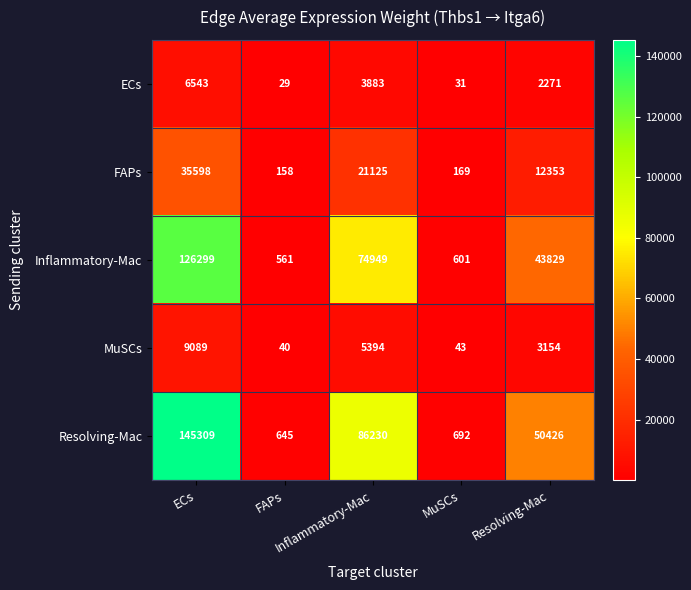

How many data points does each series have?

5